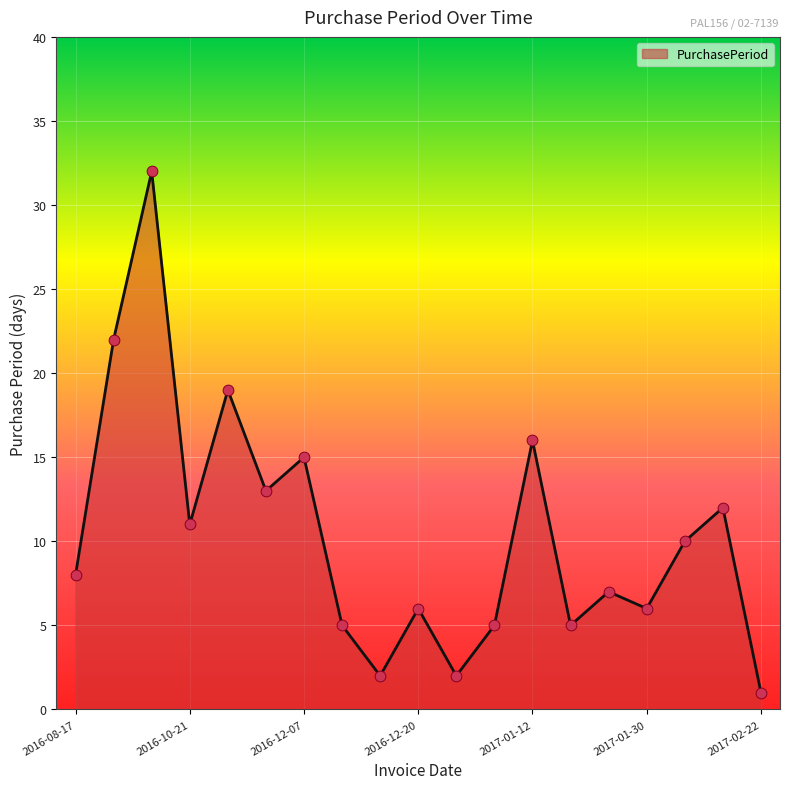

What is the difference between the maximum and minimum values?

31